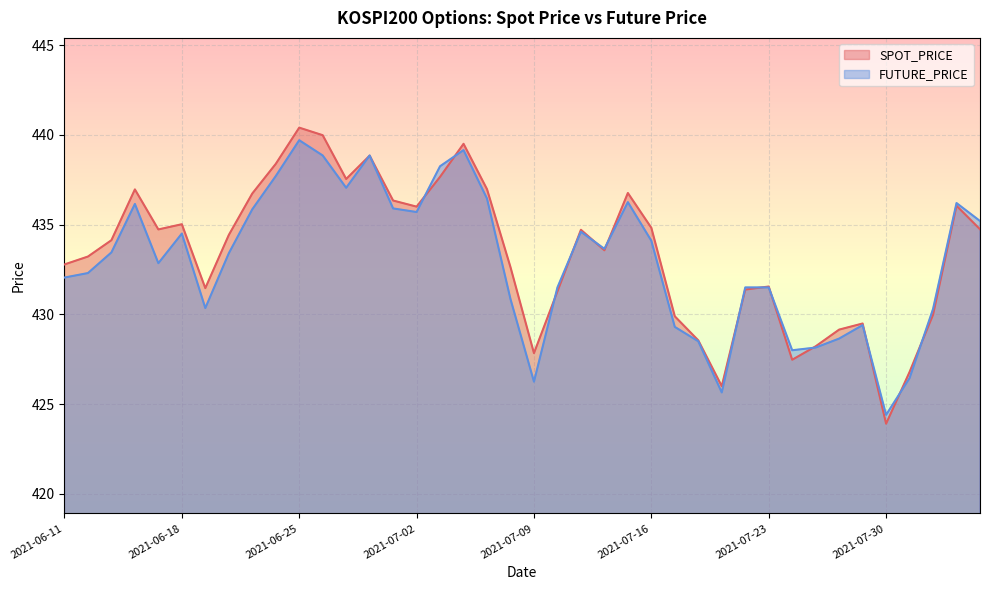

Does the chart display data point markers on the line(s)?

No